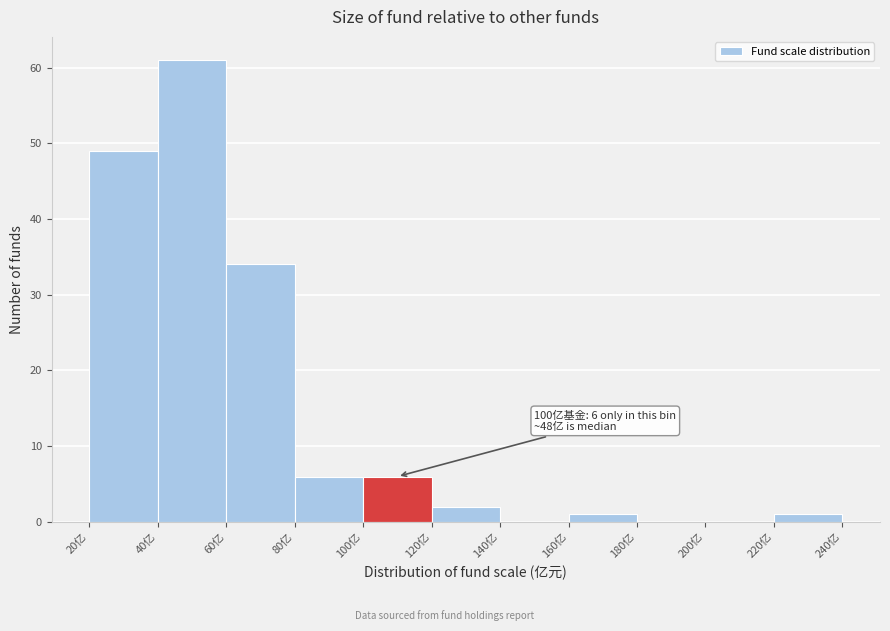

Which range on the x-axis has the tallest bar?

40 to 60